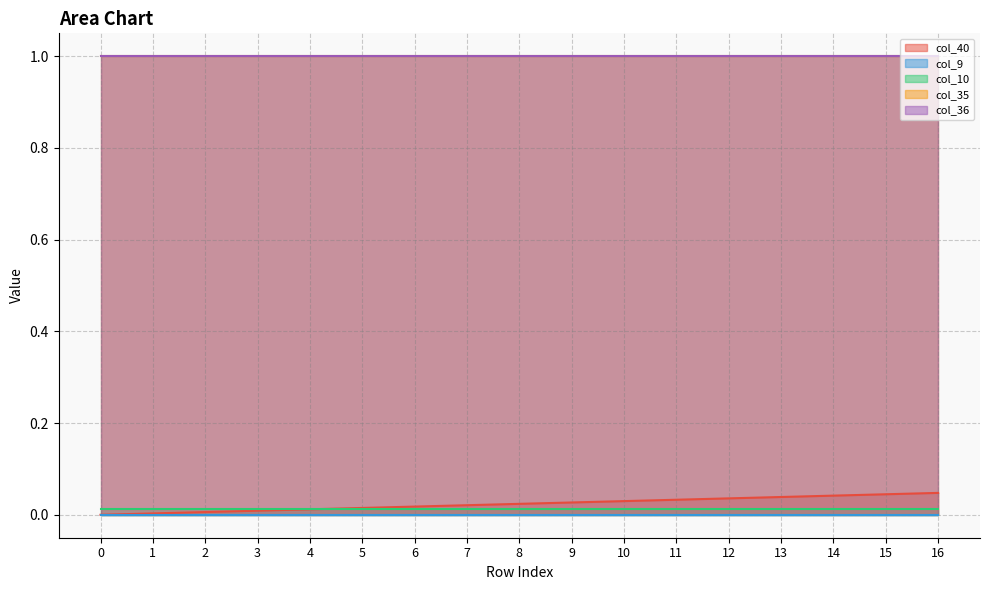

Which has a higher value, 7 or 15?

15